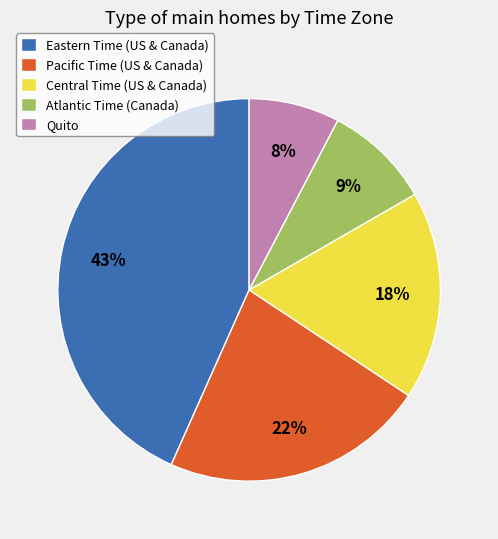

To the nearest percent, what is the average slice percentage?

20%